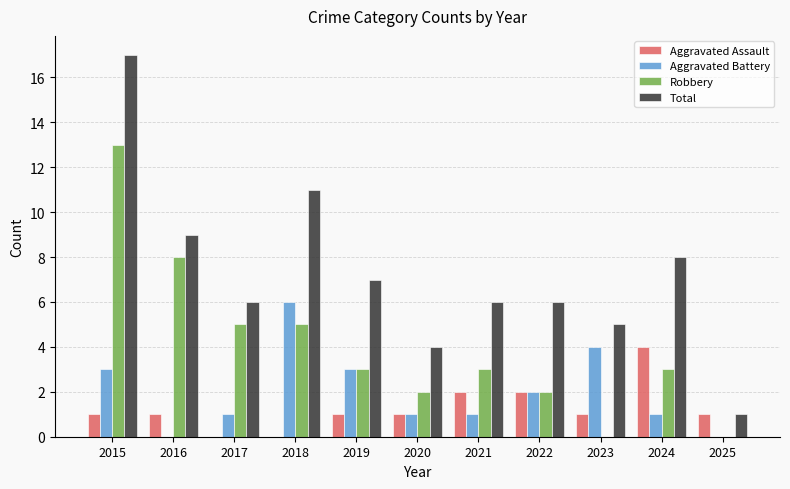

Count the Aggravated Assault values in the range 1 to 2.

8